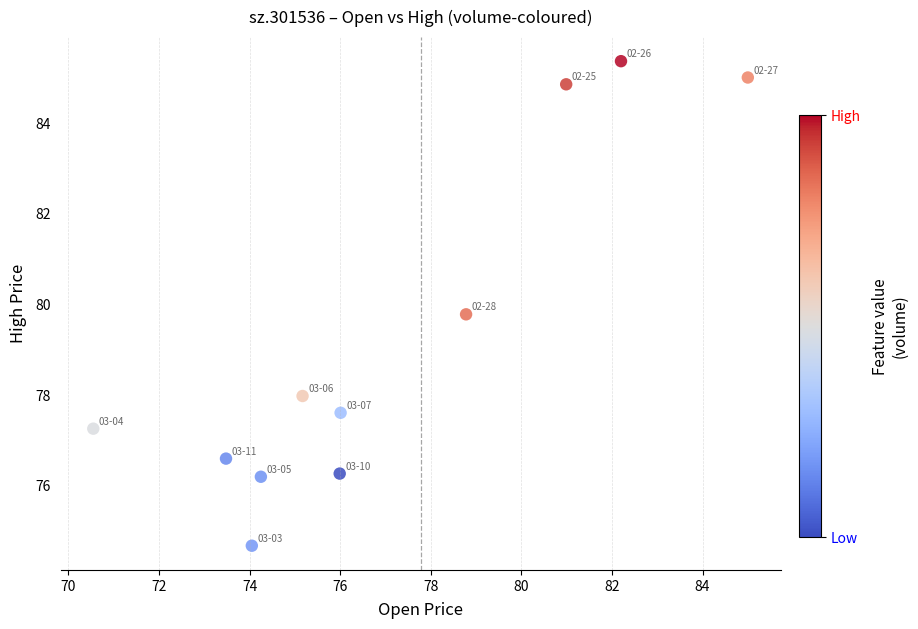

What is the range of Y values (max minus min)?

10.7